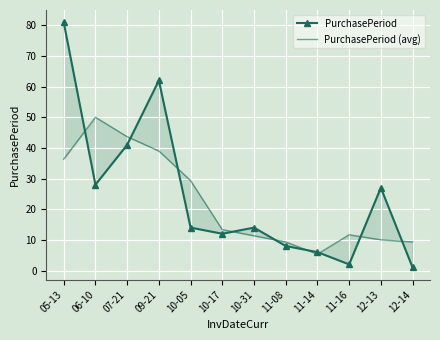

List the series in order of their peak value, highest first.

PurchasePeriod, PurchasePeriod (avg)